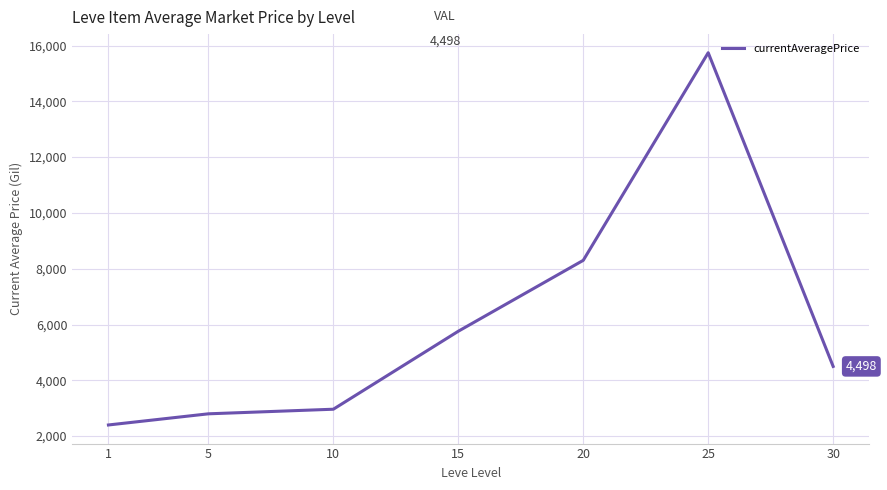

What is the greatest value displayed?

15742.3